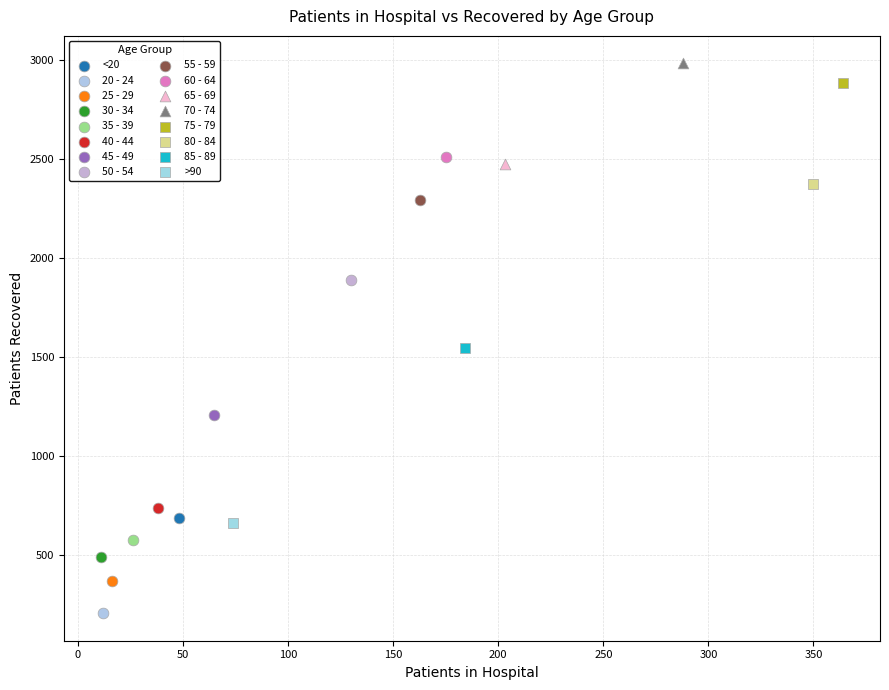

What are all the series names shown in the legend?

<20, 20 - 24, 25 - 29, 30 - 34, 35 - 39, 40 - 44, 45 - 49, 50 - 54, 55 - 59, 60 - 64, 65 - 69, 70 - 74, 75 - 79, 80 - 84, 85 - 89, >90